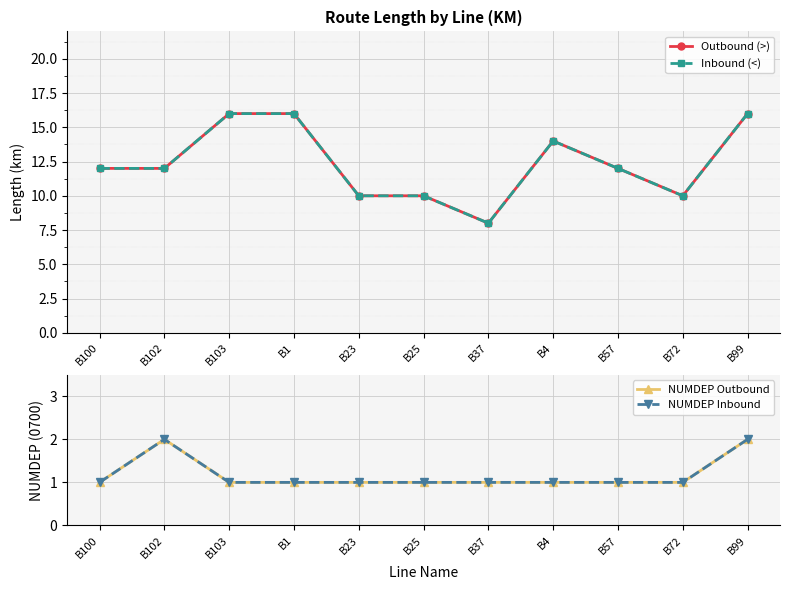

What is the sum of the Inbound (<) values at B37 and B1?

24